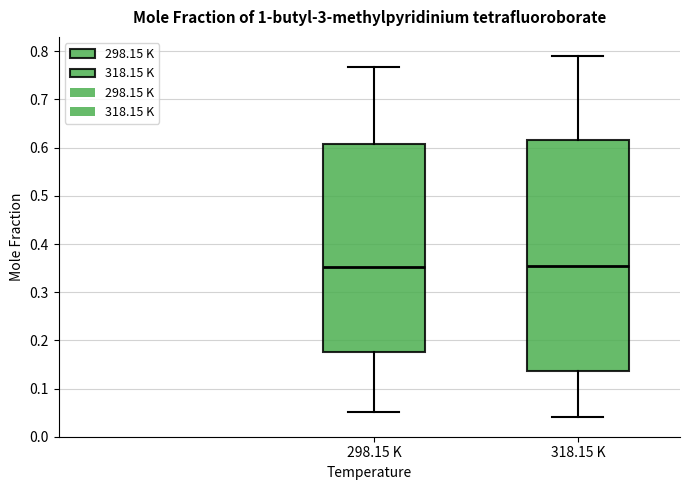

Reading left to right, transcribe this box plot: for each box, give where its median line is, the range the box spans, and where its two whiskers end, as read against the y-axis. The values are not printed on the chart, so give them approximately, as read against the axis.

298.15 K: median 0.35, box 0.18 to 0.61, whiskers 0.05 to 0.77
318.15 K: median 0.36, box 0.14 to 0.62, whiskers 0.04 to 0.79